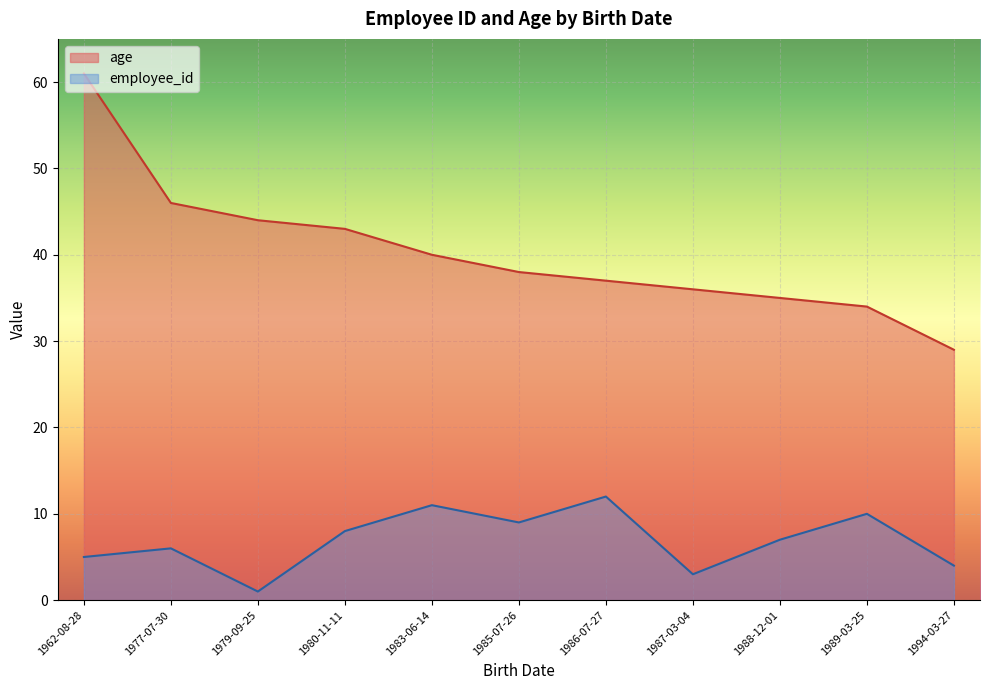

Rank the categories by age value from lowest to highest.

1994-03-27, 1989-03-25, 1988-12-01, 1987-03-04, 1986-07-27, 1985-07-26, 1983-06-14, 1980-11-11, 1979-09-25, 1977-07-30, 1962-08-28